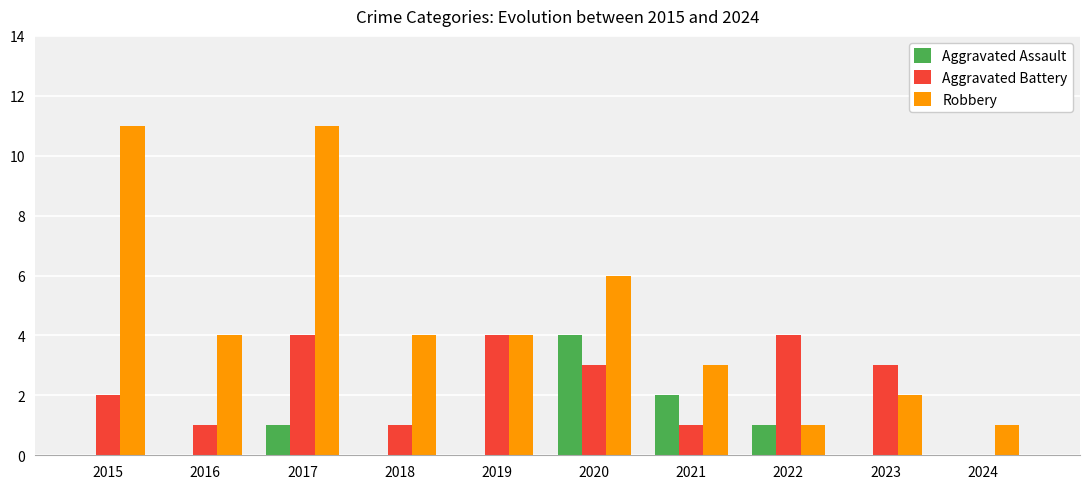

Reading left to right, list all the values displayed in this chart.

Aggravated Assault: 2015=0	2016=0	2017=1	2018=0	2019=0	2020=4	2021=2	2022=1	2023=0	2024=0
Aggravated Battery: 2015=2	2016=1	2017=4	2018=1	2019=4	2020=3	2021=1	2022=4	2023=3	2024=0
Robbery: 2015=11	2016=4	2017=11	2018=4	2019=4	2020=6	2021=3	2022=1	2023=2	2024=1